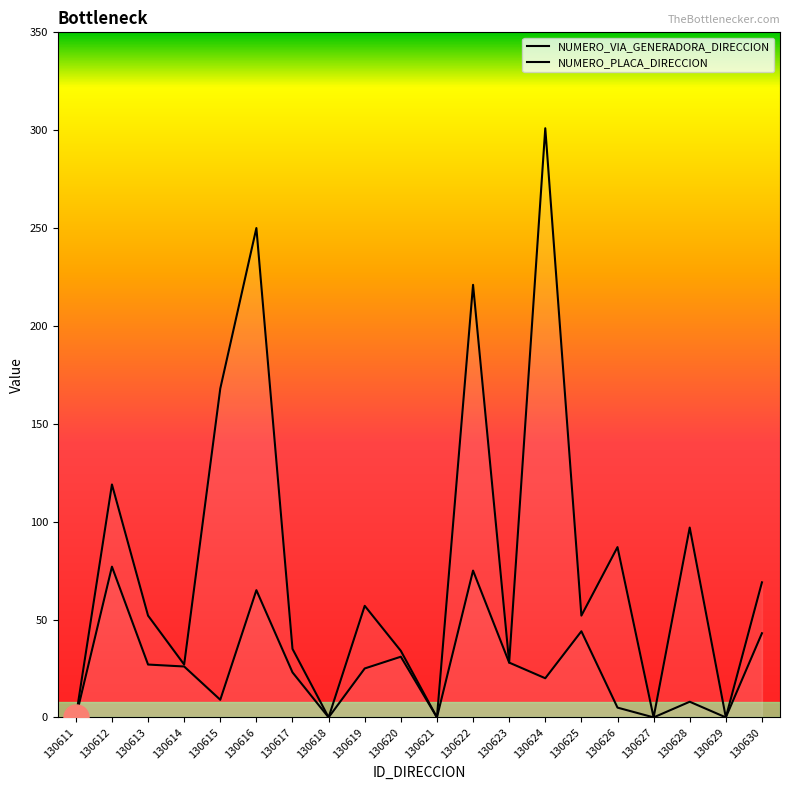

At 130617, list the series in order from smallest to largest.

NUMERO_VIA_GENERADORA_DIRECCION, NUMERO_PLACA_DIRECCION